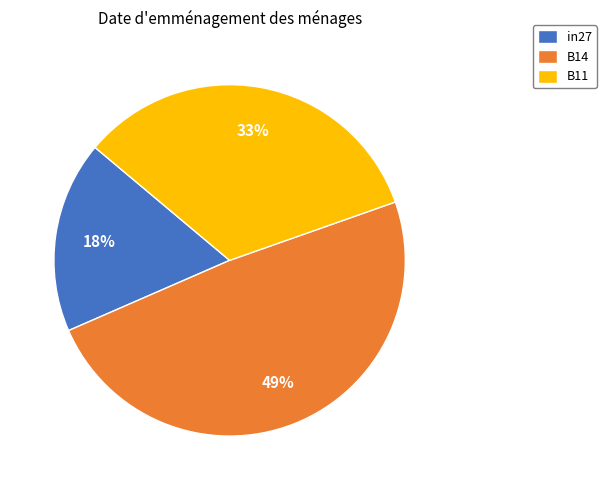

Which category has the biggest portion of the pie?

B14